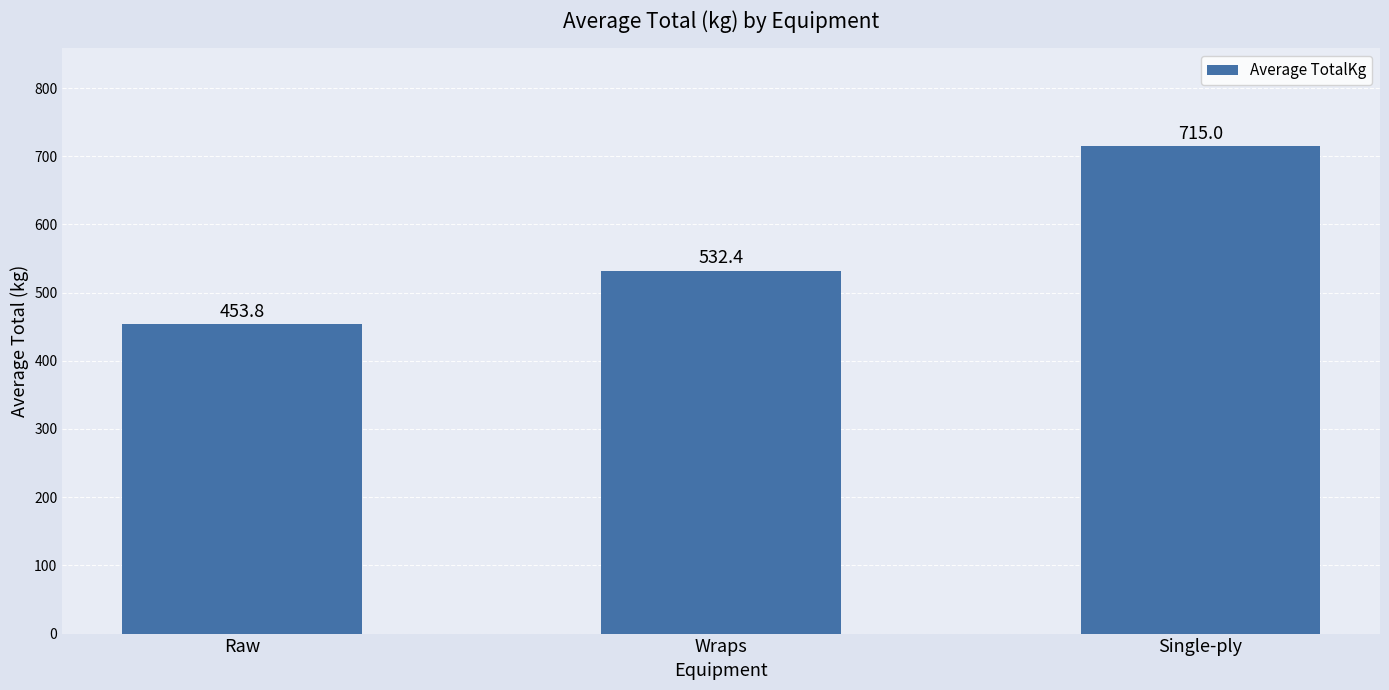

What is the label of the 3rd bar from the right?

Raw